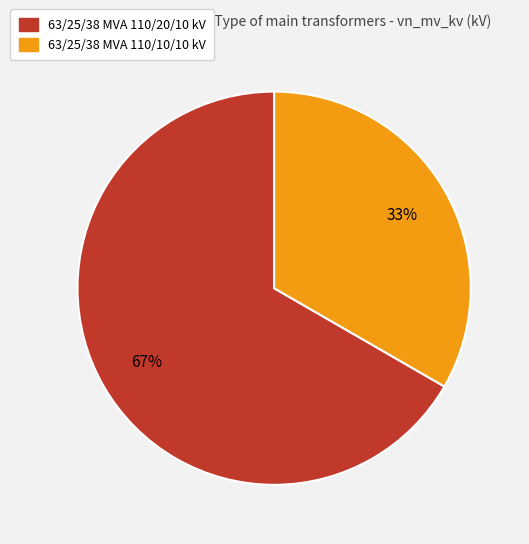

Is it true that 63/25/38 MVA 110/10/10 kV is 33% of the pie?

True